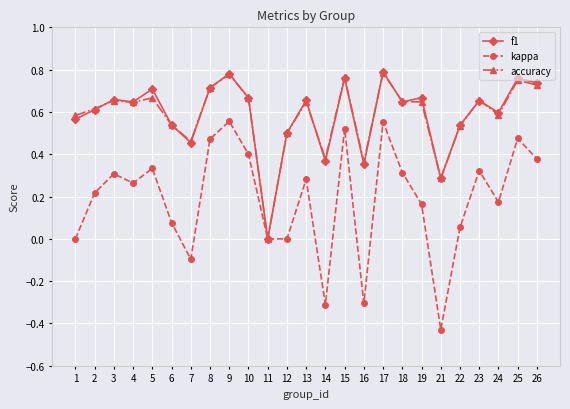

True or false: accuracy has a value of 0.9 at 5.

False